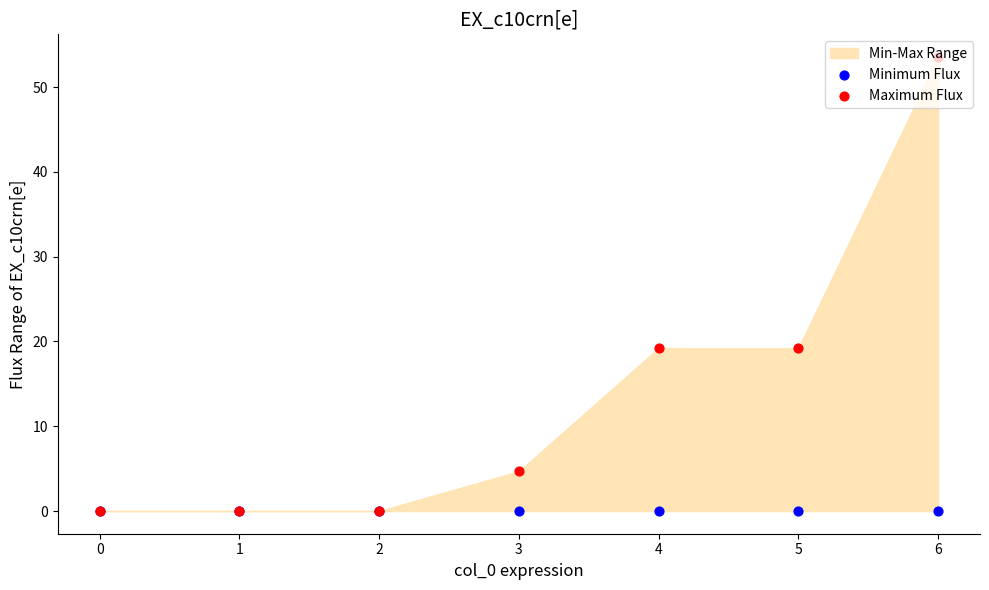

Which series reaches the minimum Y coordinate?

Minimum Flux